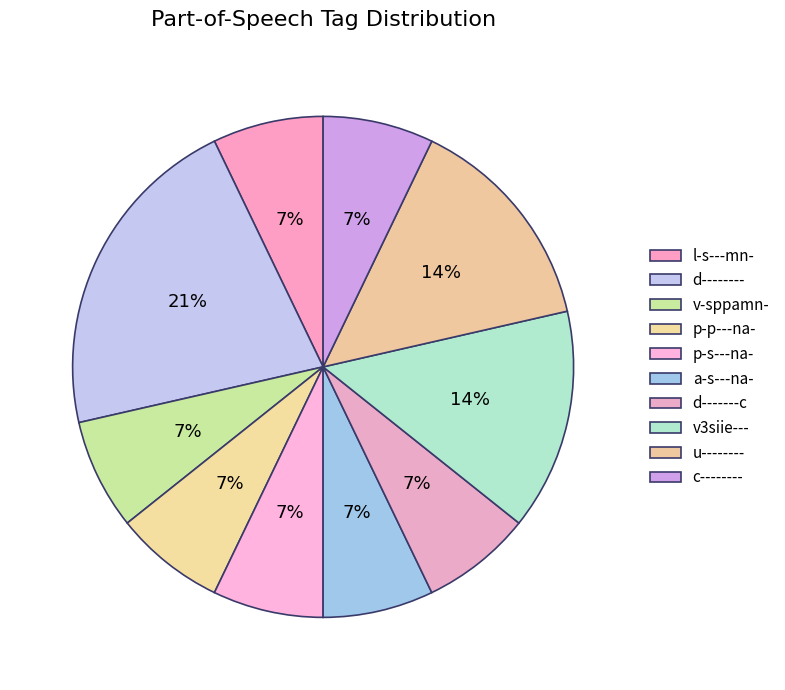

Do p-s---na- and p-p---na- together represent more than half of the pie?

No